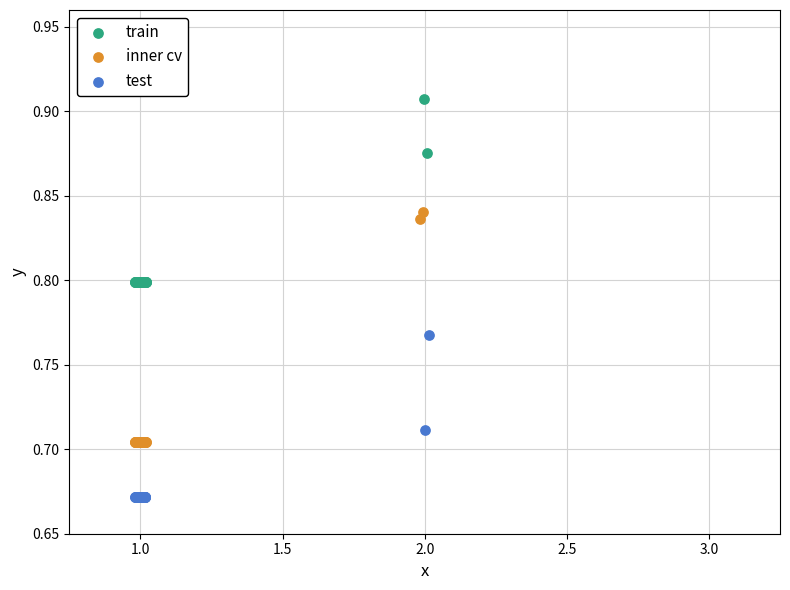

Which series has the largest Y range (max minus min)?

inner cv